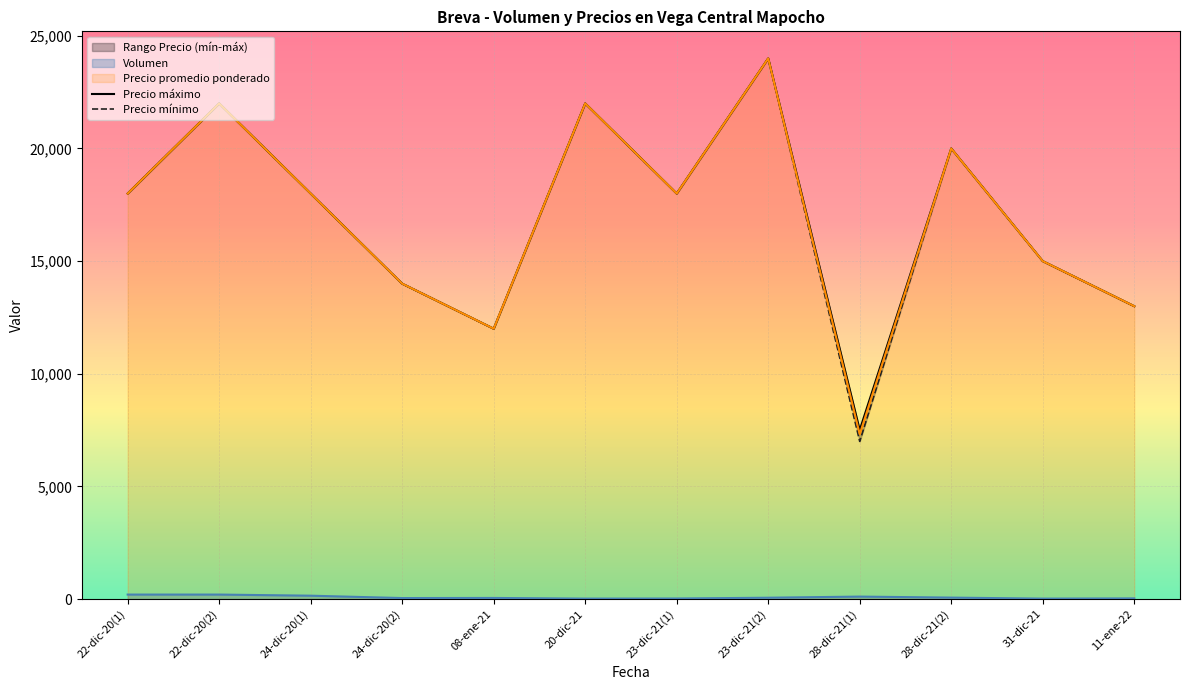

Does the chart display data point markers on the line(s)?

No